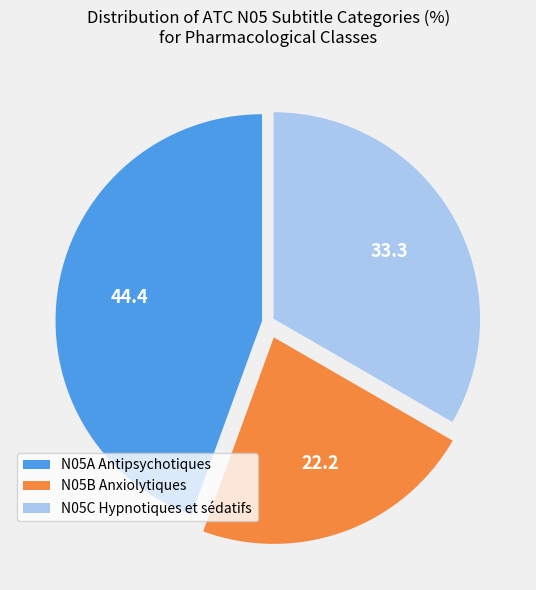

Count the number of slices in the pie.

3